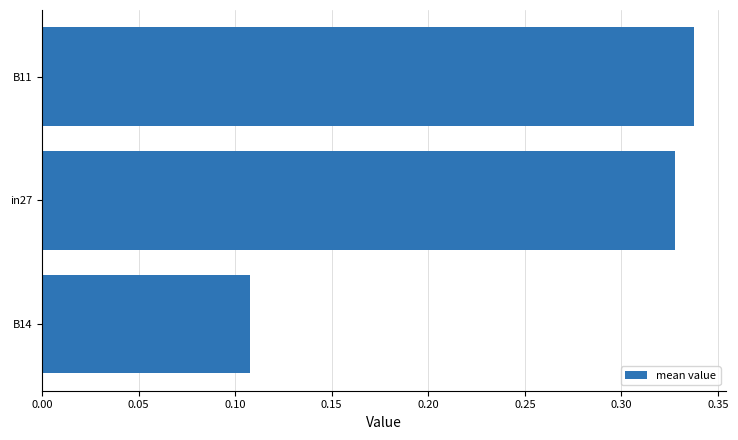

How many values are between 0 and 1?

3